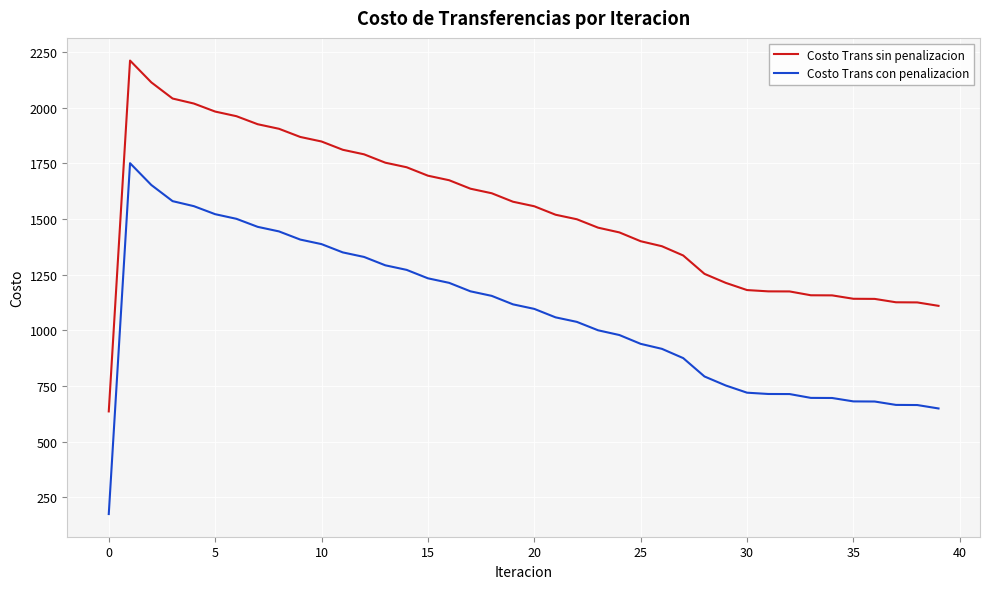

At how many categories does at least one series exceed 2028?

3